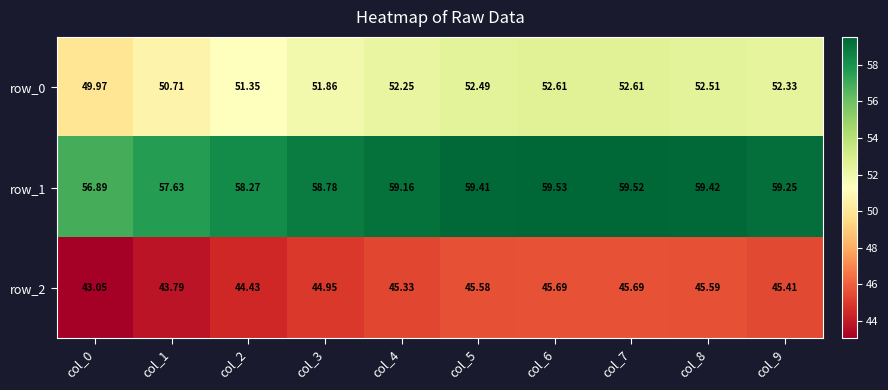

What is the maximum value for row_2?

45.7